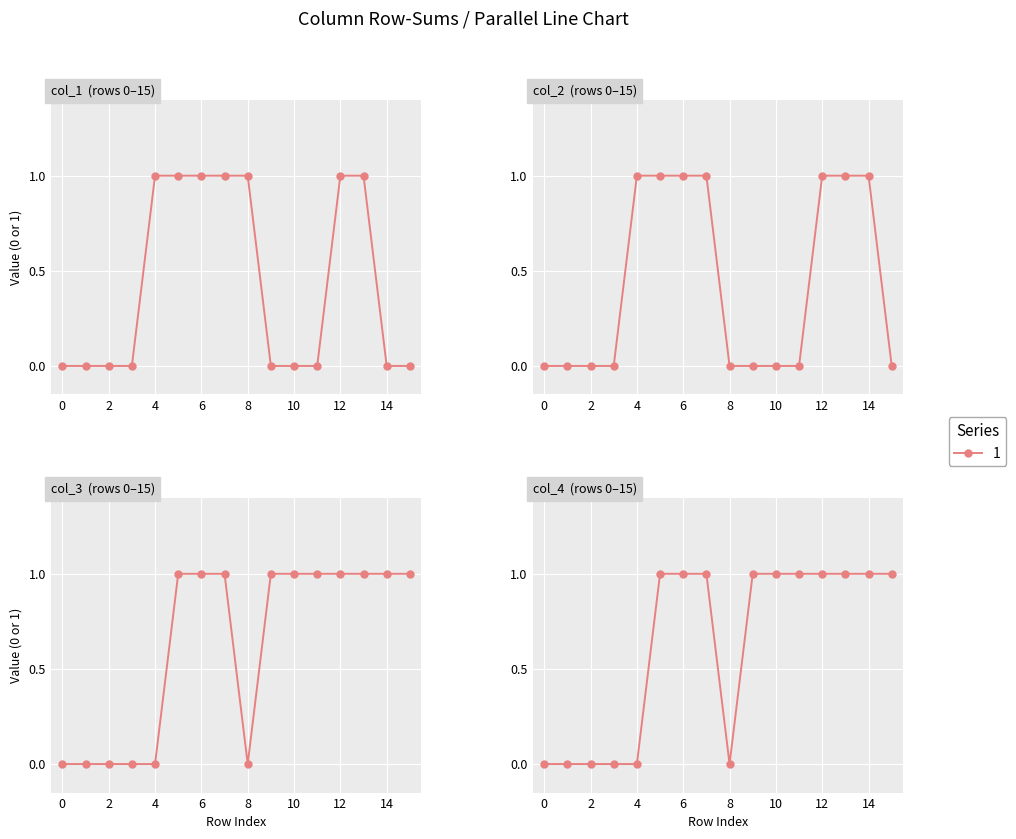

Which series has the largest range (max minus min)?

col_1